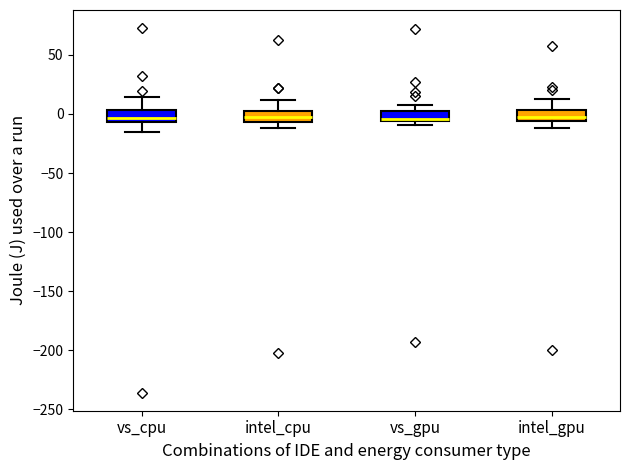

Where is the lower edge of the box for intel_gpu on the y-axis? The values are not printed on the chart, so give them approximately, as read against the axis.

-5